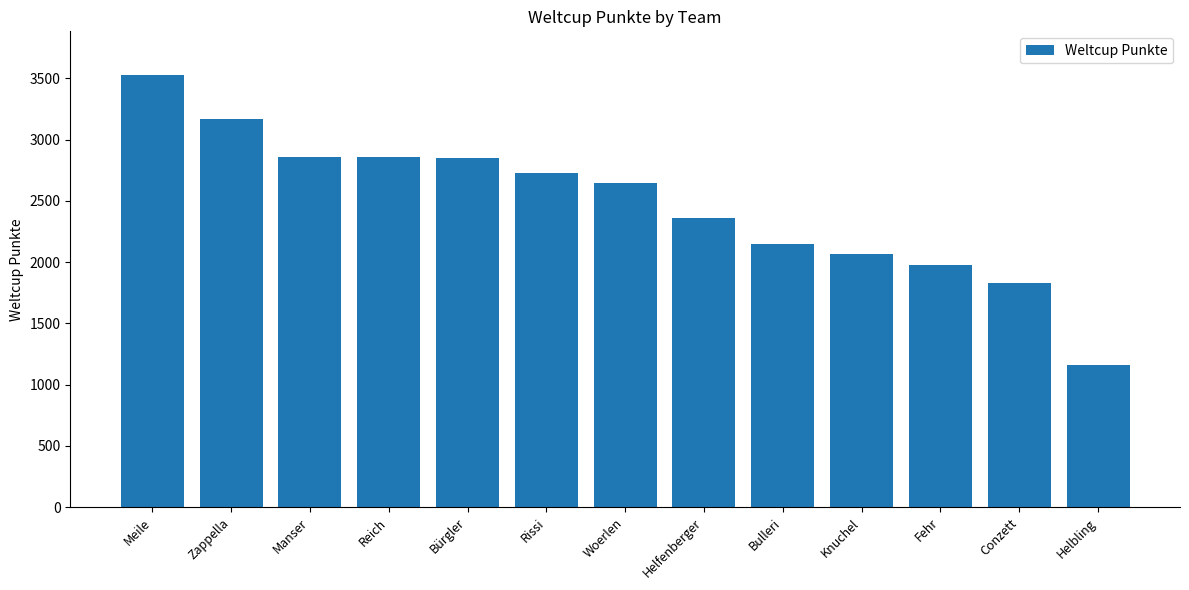

What is the value of the 3rd bar from the left?

2862